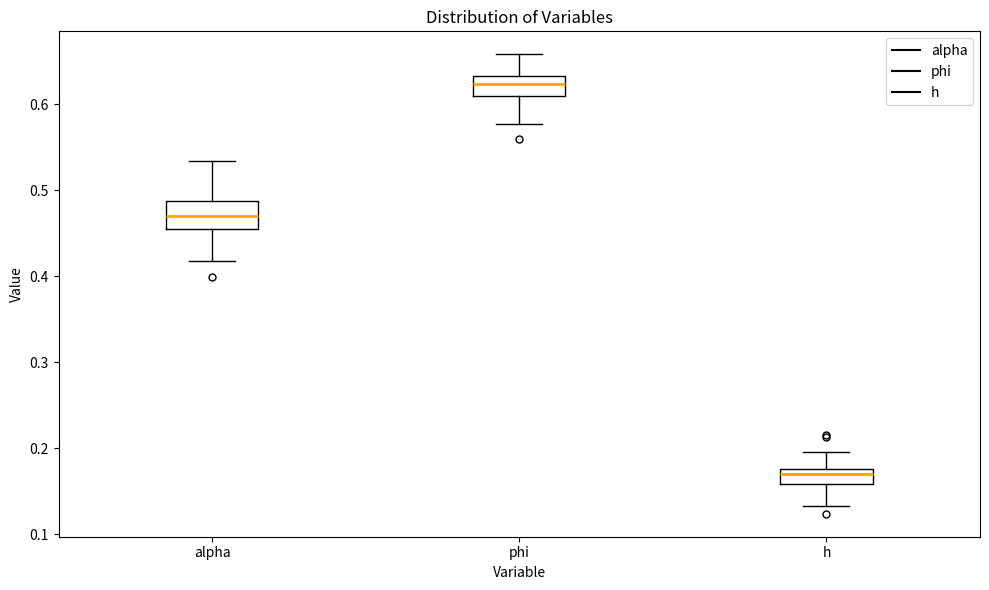

Reading left to right, transcribe this box plot: for each box, give where its median line is, the range the box spans, and where its two whiskers end, as read against the y-axis. The values are not printed on the chart, so give them approximately, as read against the axis.

alpha: median 0.47, box 0.45 to 0.49, whiskers 0.42 to 0.53
phi: median 0.62, box 0.61 to 0.63, whiskers 0.58 to 0.66
h: median 0.17, box 0.16 to 0.18, whiskers 0.13 to 0.20